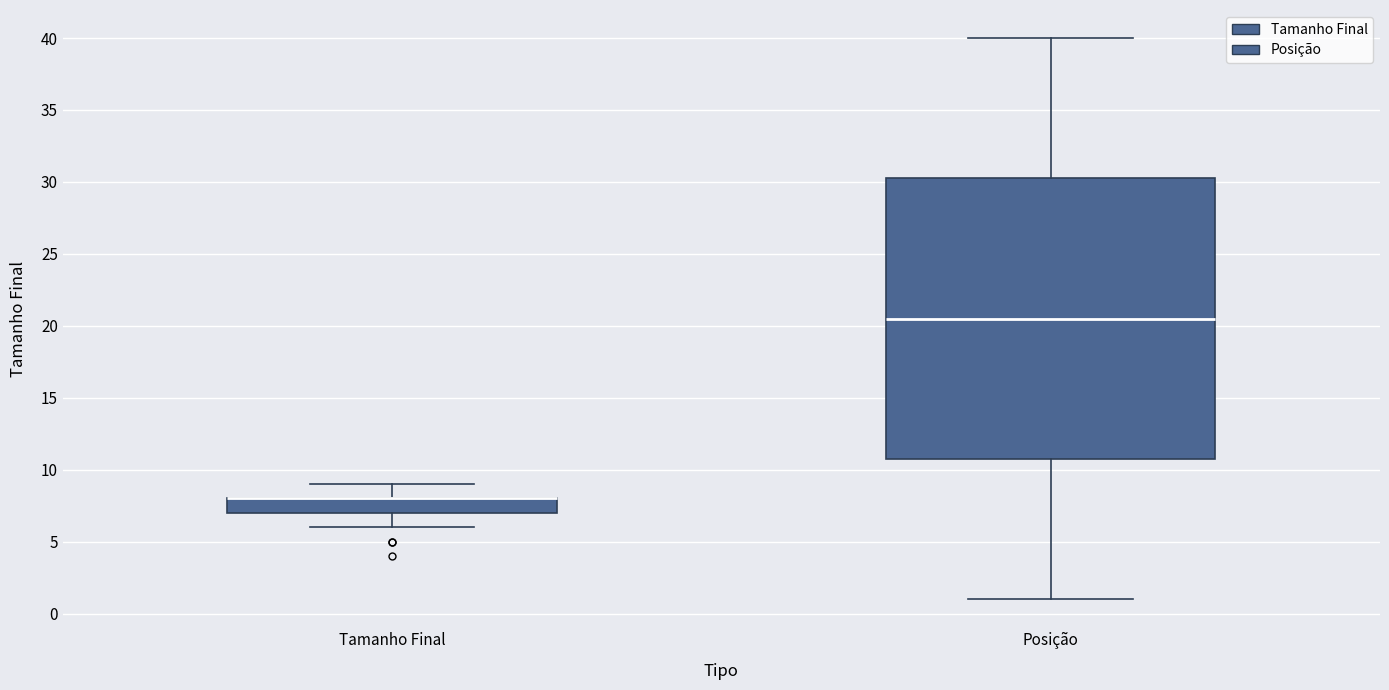

Where does the median line of the box for Posição sit on the y-axis? The values are not printed on the chart, so give them approximately, as read against the axis.

20.5